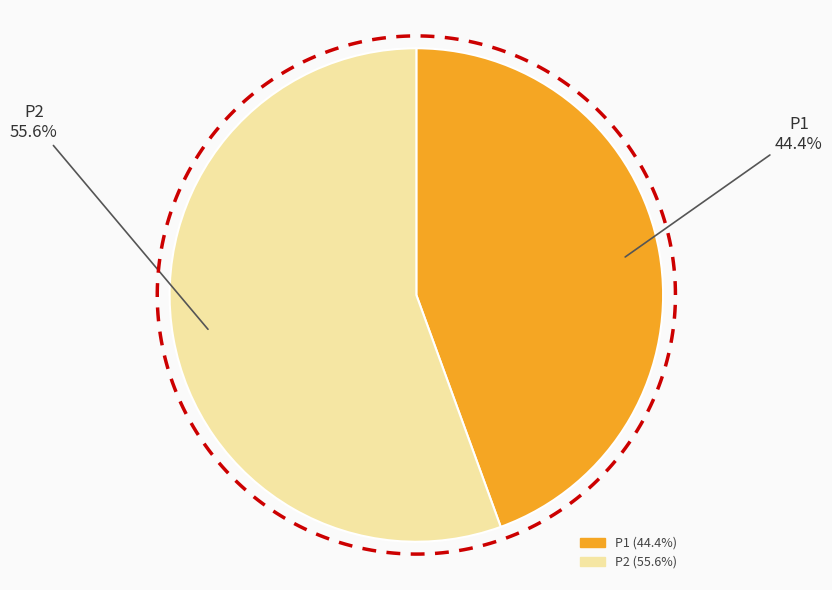

To the nearest percent, what is the average slice percentage?

50%